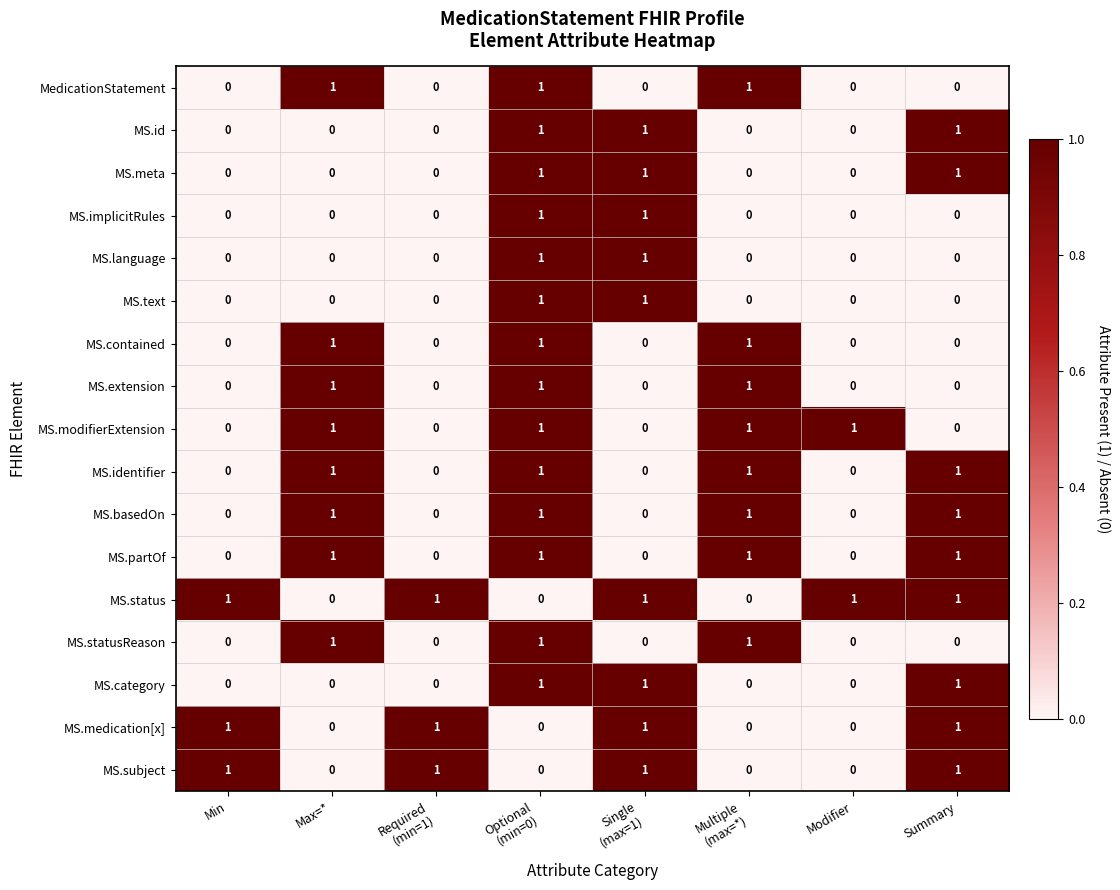

How many MS.subject values are between 0 and 1?

8